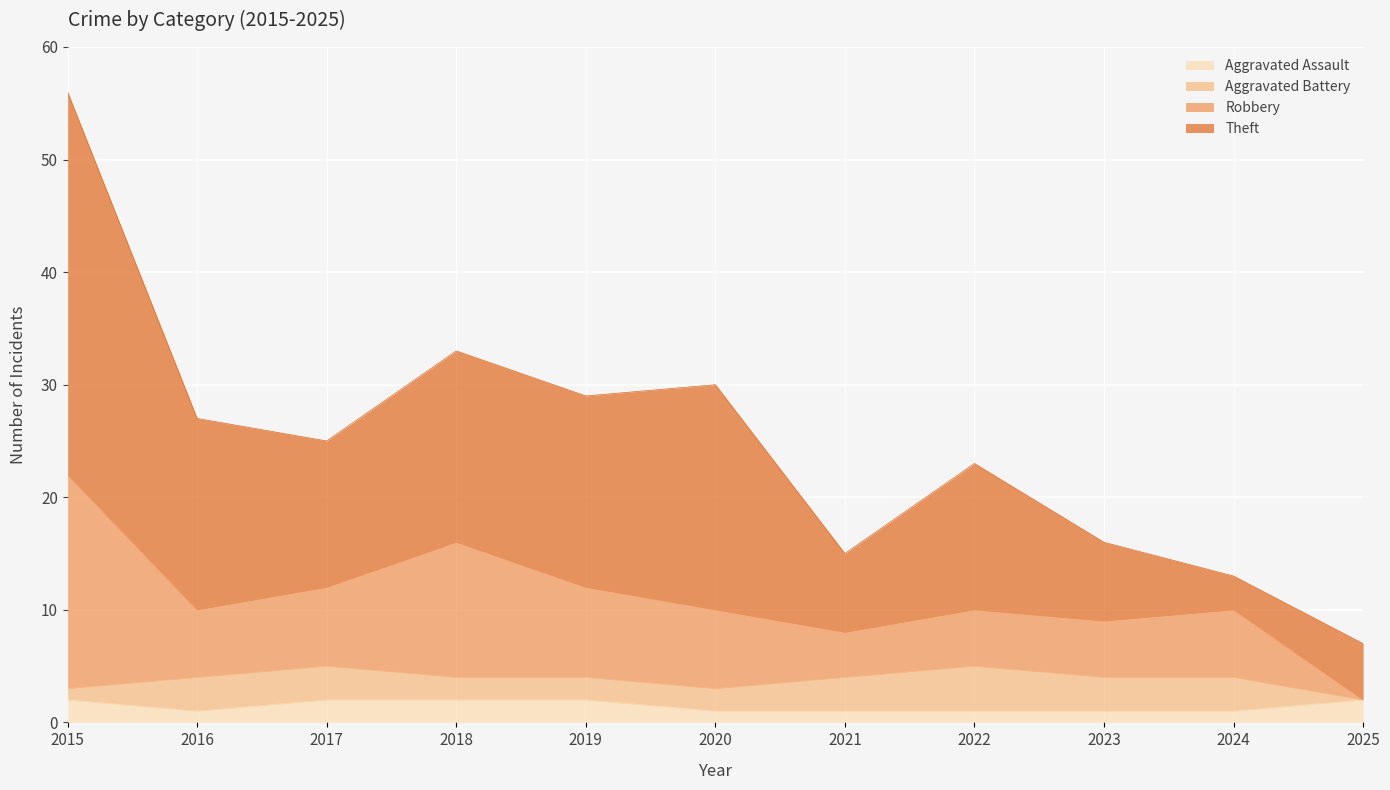

Which has a higher value, 2017 or 2018?

2017